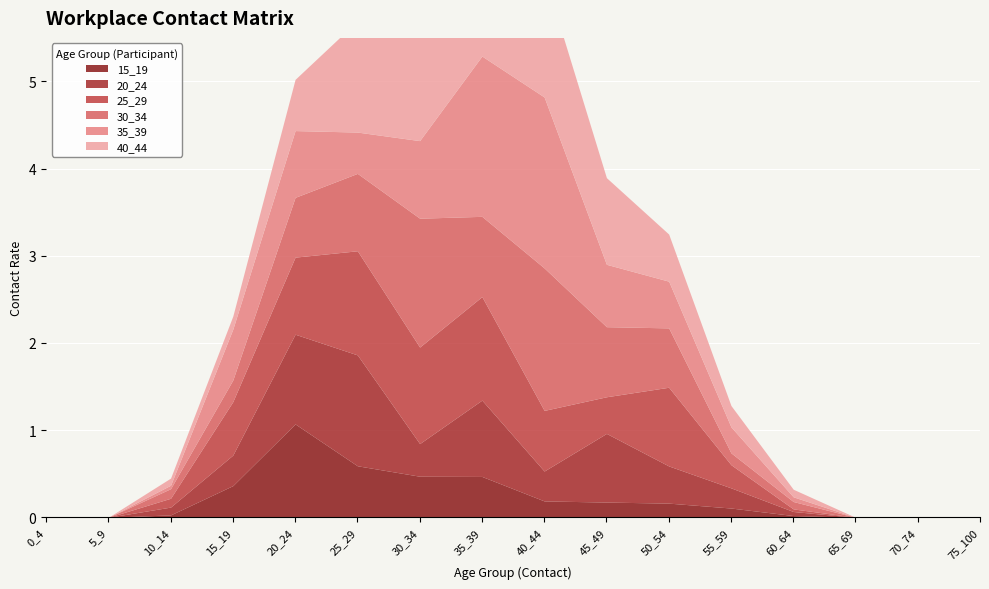

Reading left to right, list all the values displayed in this chart.

15_19: 0.0	0.0	0.0	0.4	1.1	0.6	0.5	0.5	0.2	0.2	0.2	0.1	0.0	0.0	0.0	0.0
20_24: 0.0	0.0	0.1	0.4	1.0	1.3	0.4	0.9	0.3	0.8	0.4	0.2	0.0	0.0	0.0	0.0
25_29: 0.0	0.0	0.1	0.6	0.9	1.2	1.1	1.2	0.7	0.4	0.9	0.3	0.0	0.0	0.0	0.0
30_34: 0.0	0.0	0.1	0.2	0.7	0.9	1.5	0.9	1.6	0.8	0.7	0.1	0.1	0.0	0.0	0.0
35_39: 0.0	0.0	0.0	0.6	0.8	0.5	0.9	1.8	2.0	0.7	0.5	0.3	0.1	0.0	0.0	0.0
40_44: 0.0	0.0	0.1	0.2	0.6	1.3	1.7	0.8	1.4	1.0	0.5	0.2	0.1	0.0	0.0	0.0